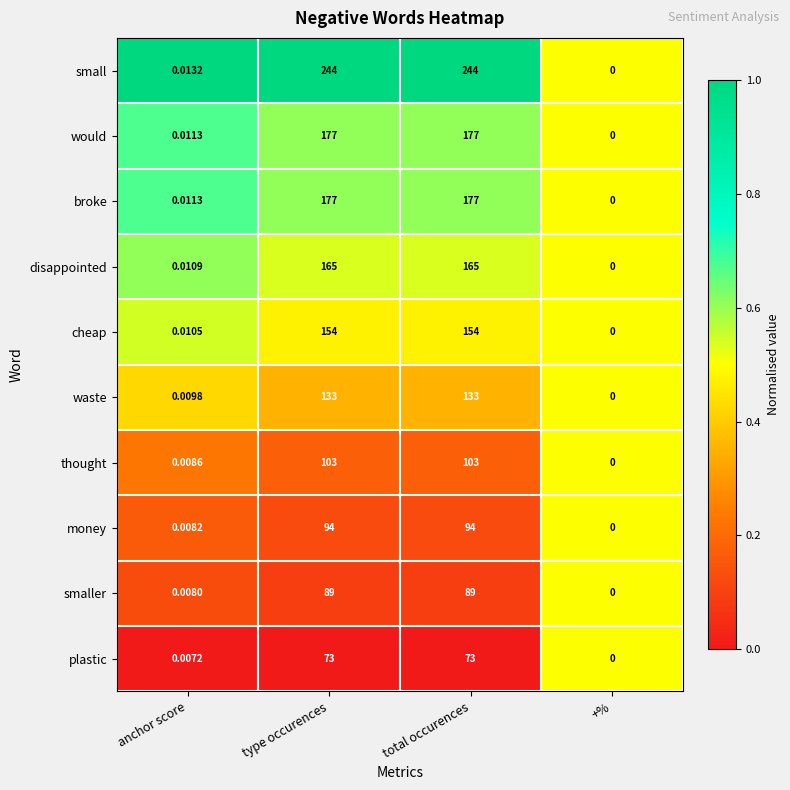

Which series has the widest spread of values?

small